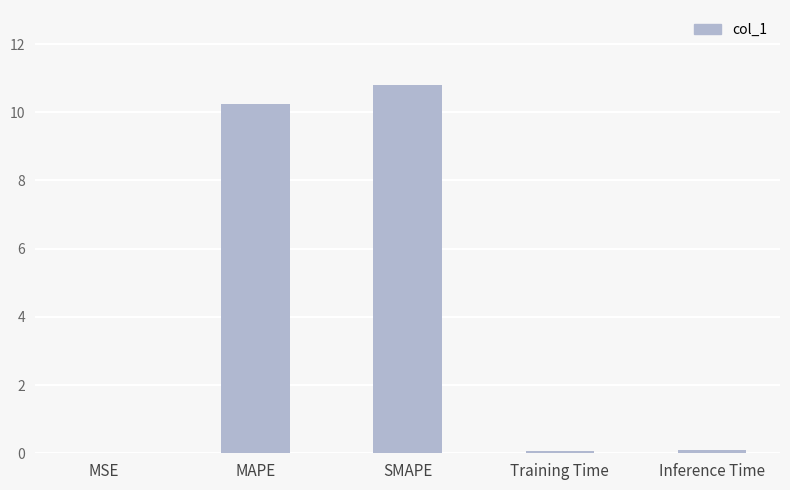

What is the sum of all values?

21.2